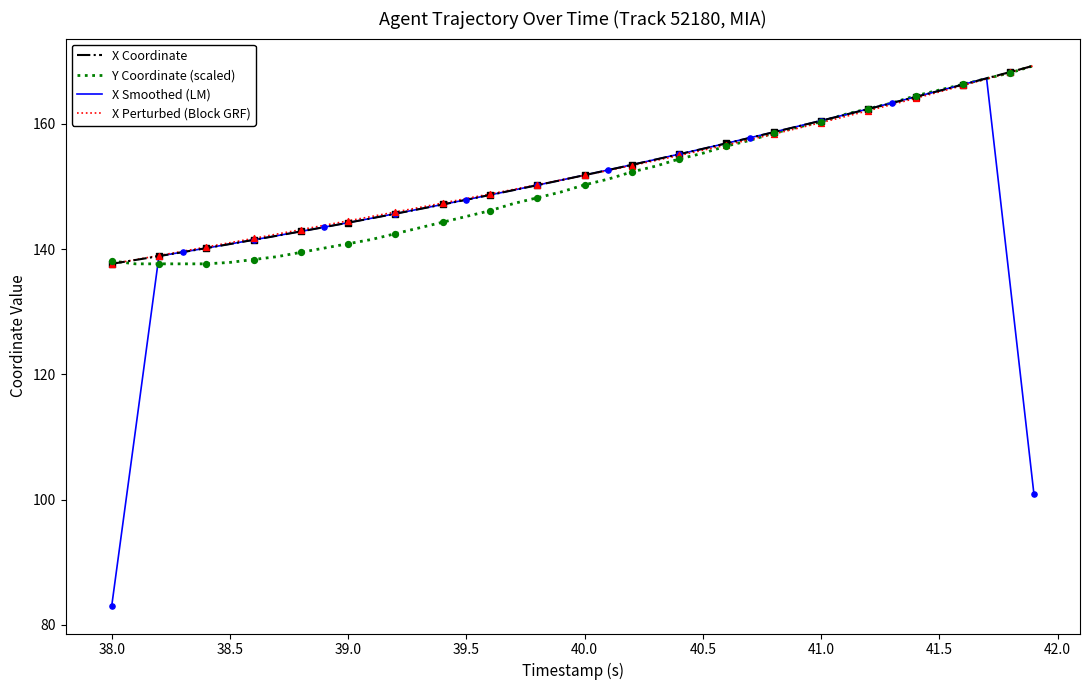

Which series has the largest range (max minus min)?

X Smoothed (LM)